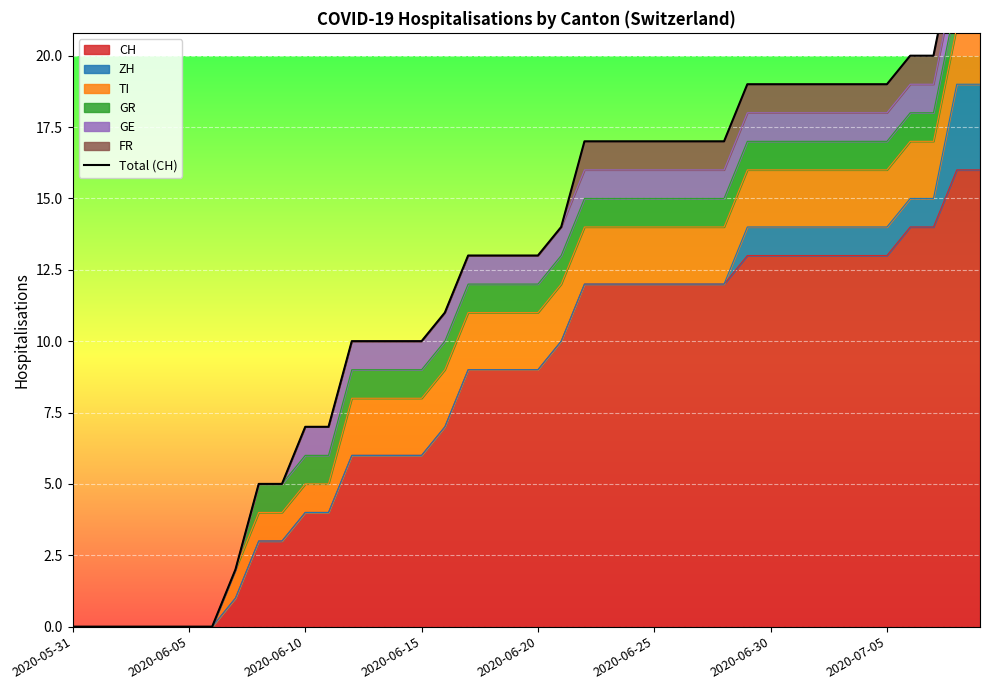

What is the difference between the maximum and minimum values?

24